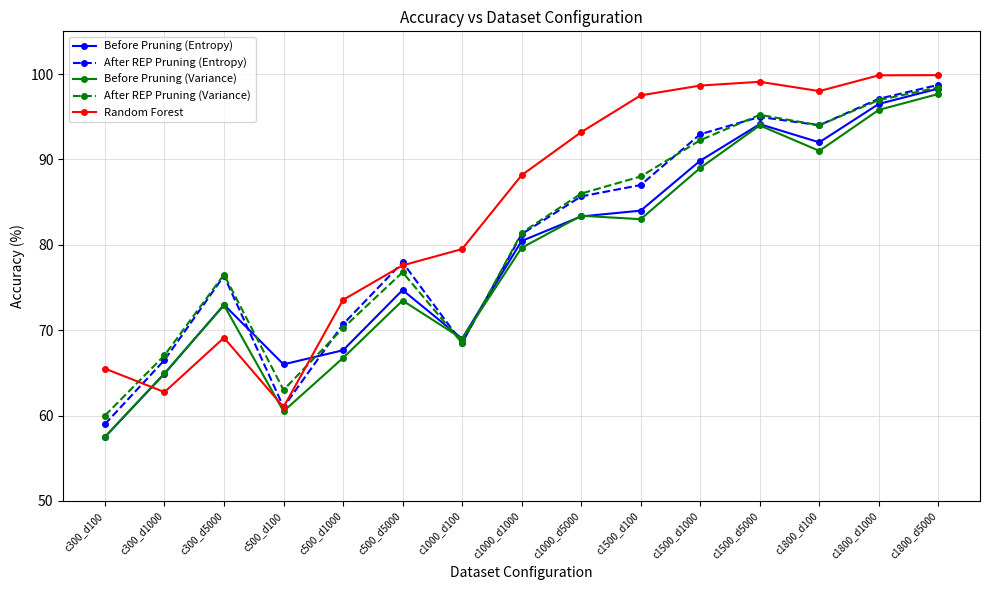

Count the number of categories in the chart.

15